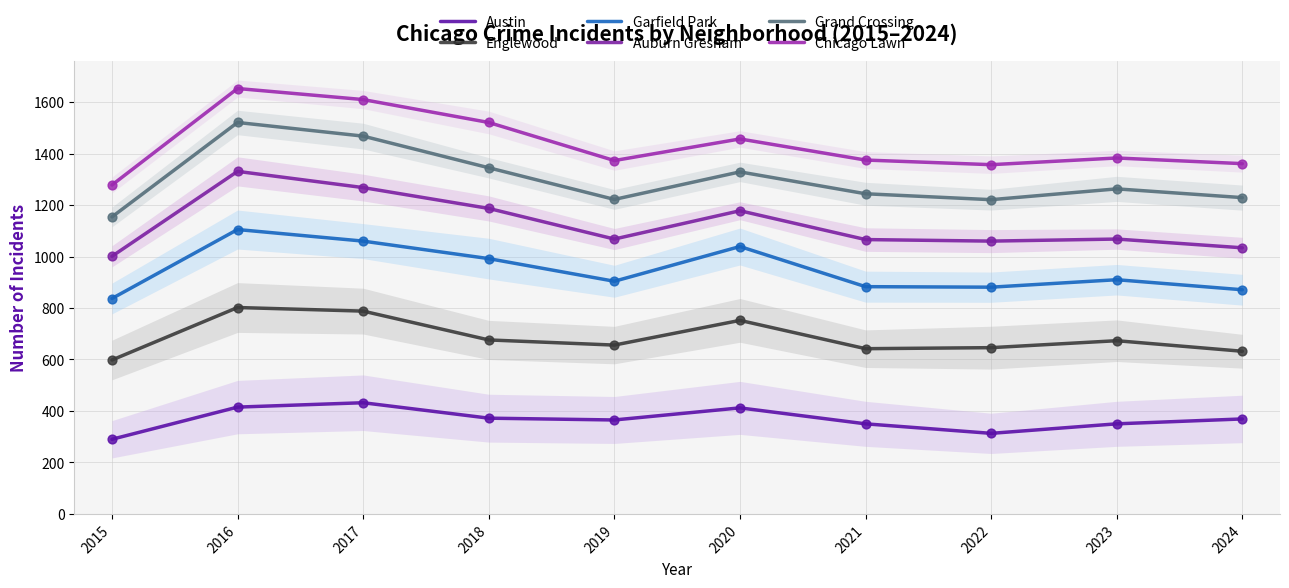

What is the total value across all series at 2017?

6626